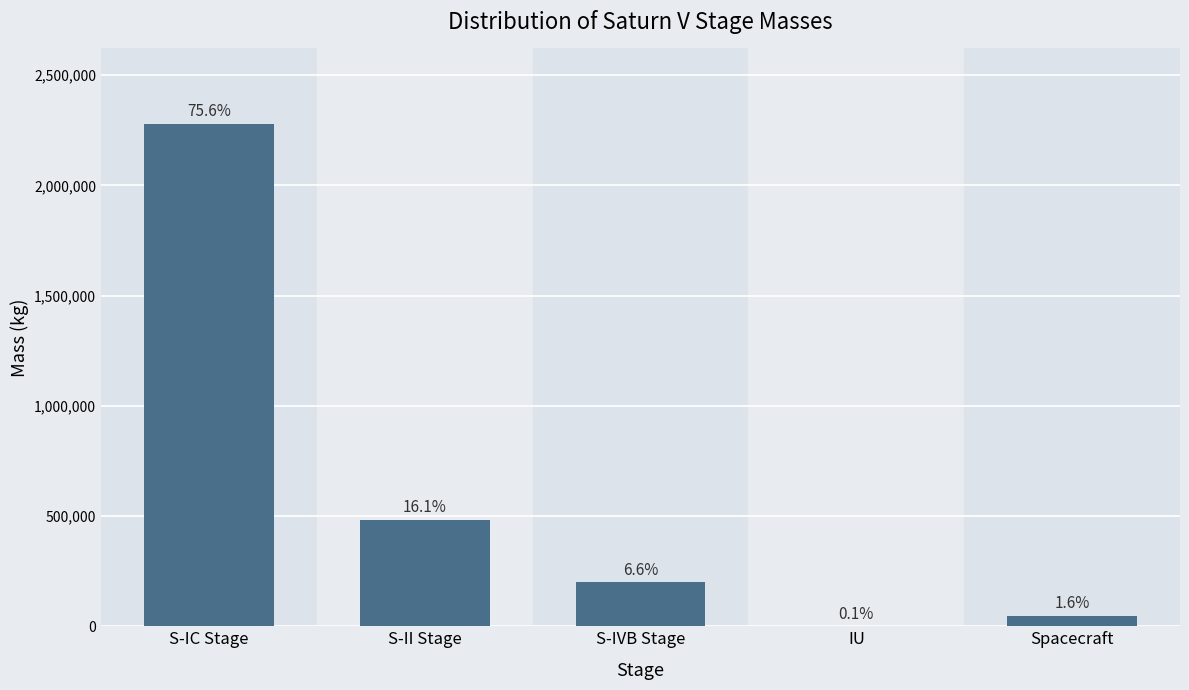

Reading left to right, transcribe all the data shown in this chart.

2279547	484159	199223	1935	48625